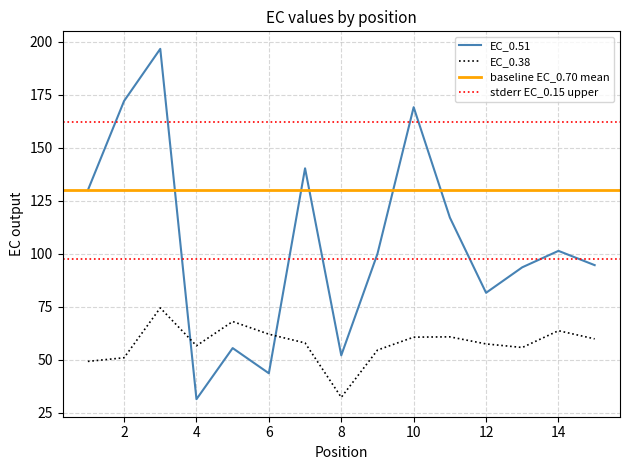

How many series are shown in this chart?

2